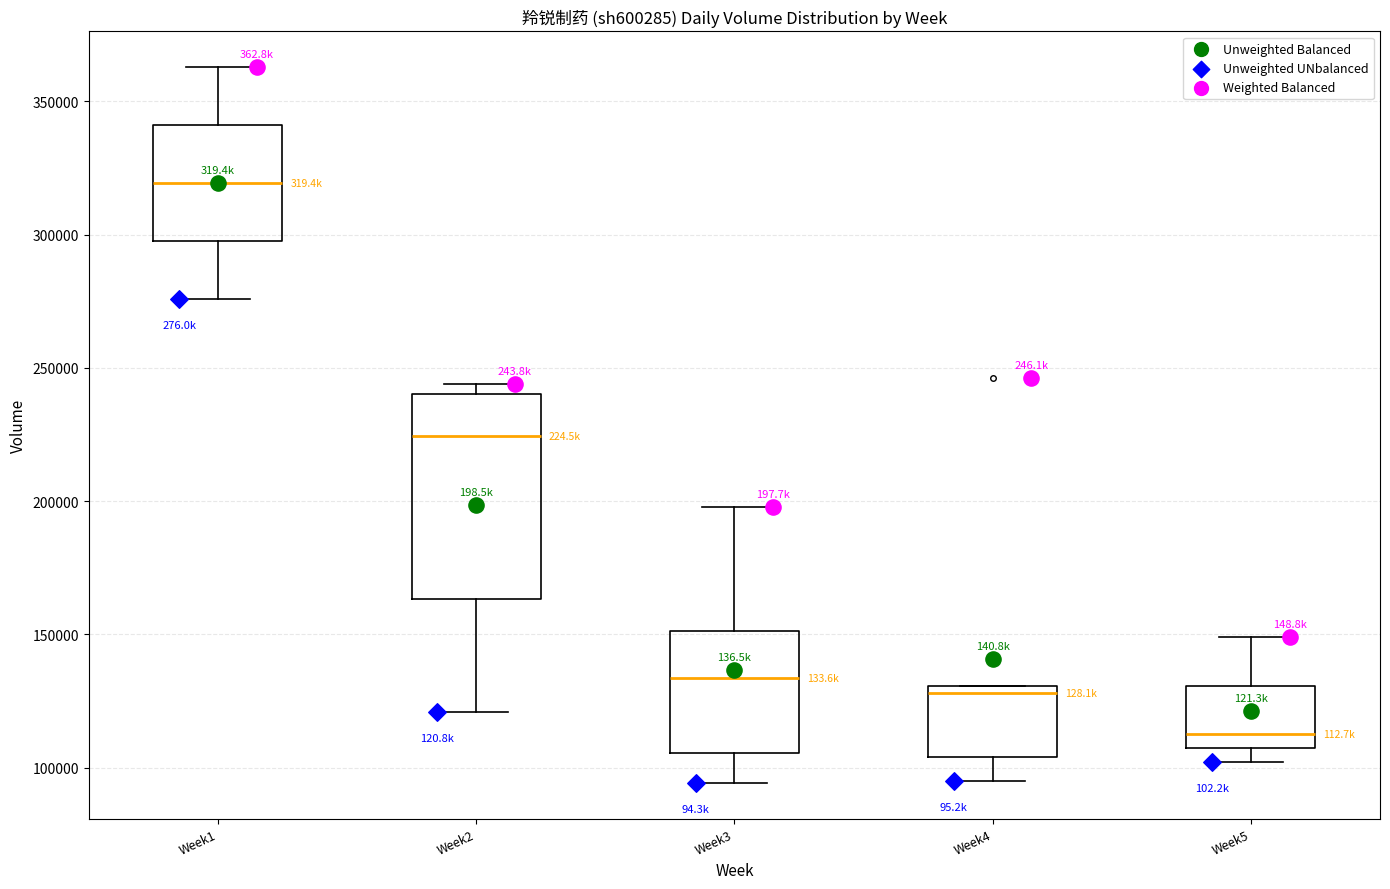

Which box's median line is the highest?

Week1